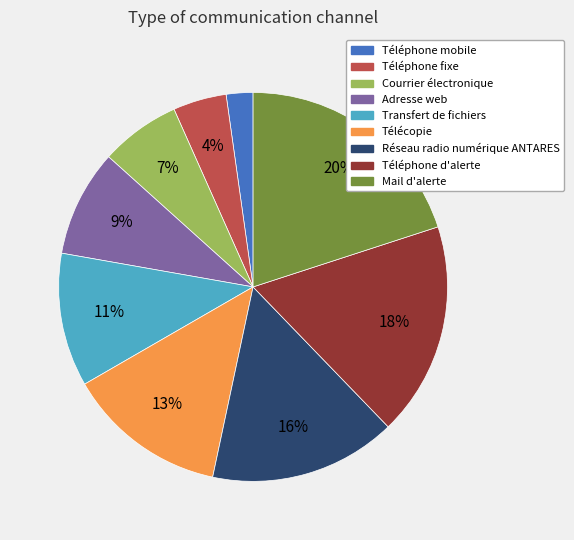

Combined, do Réseau radio numérique ANTARES and Téléphone d'alerte account for over 50%?

No